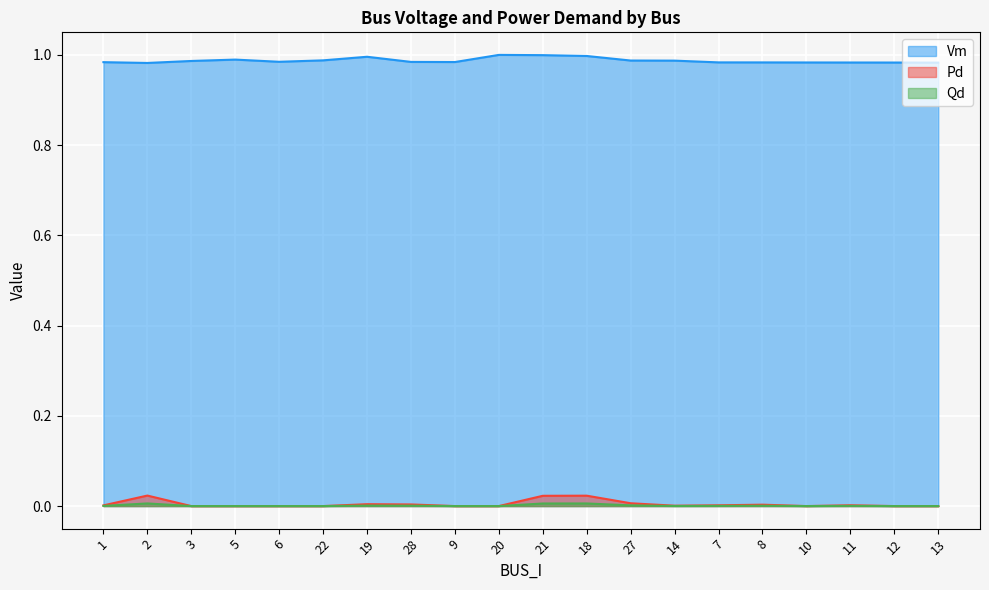

What is the approximate value of Vm at 7?

1.0